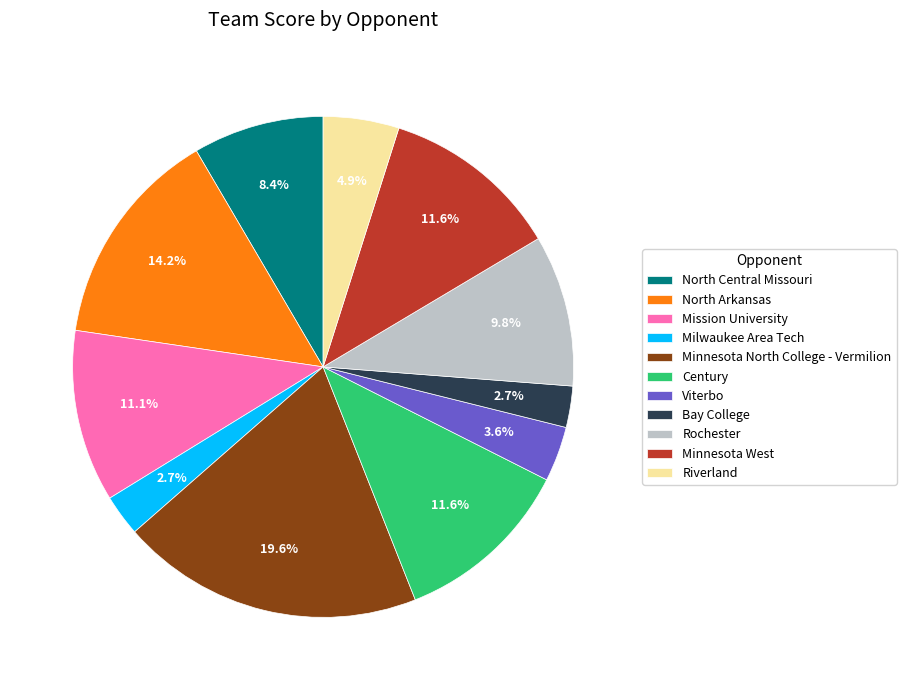

What percentage is NOT represented by Viterbo?

96.4%